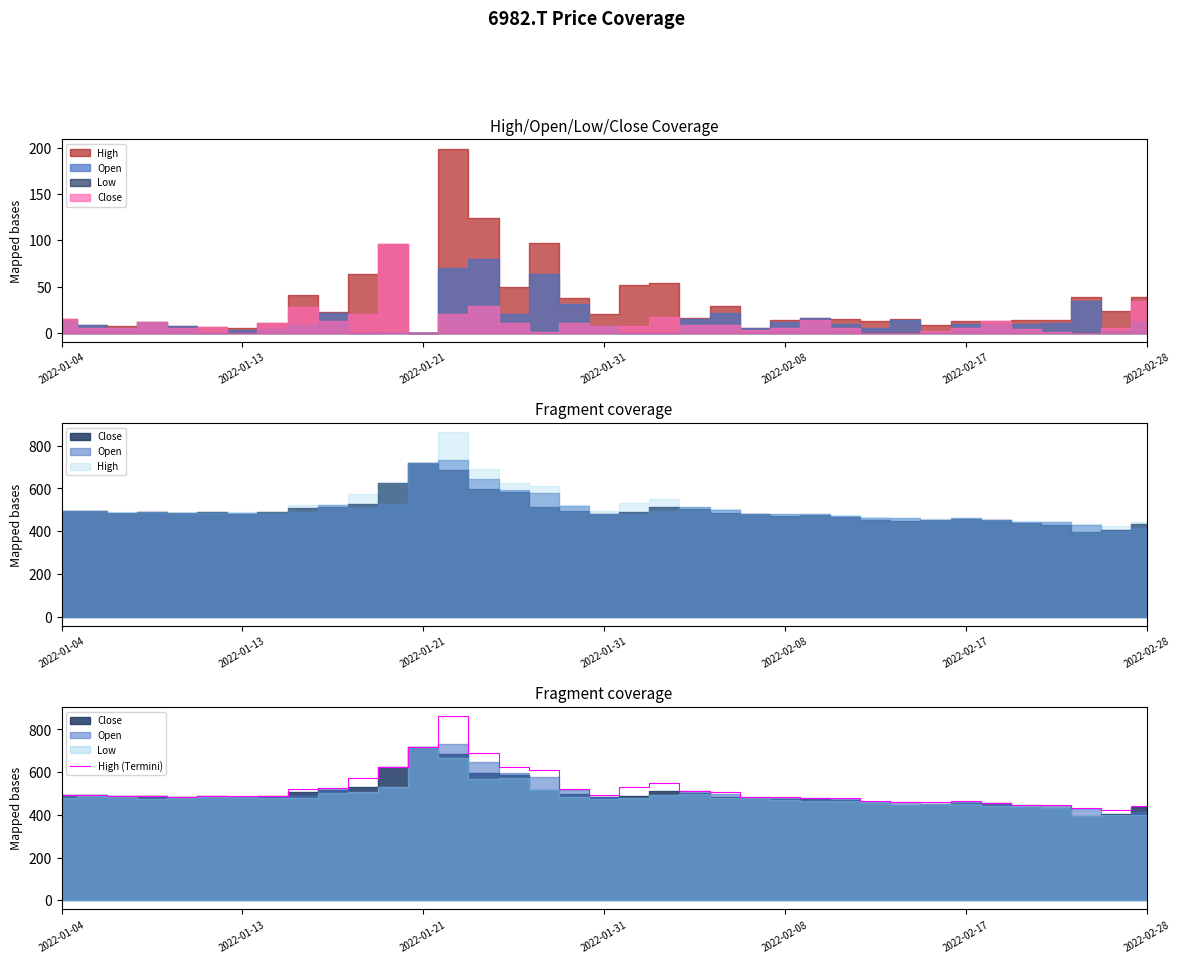

What is the maximum value for High (Termini)?

863.0